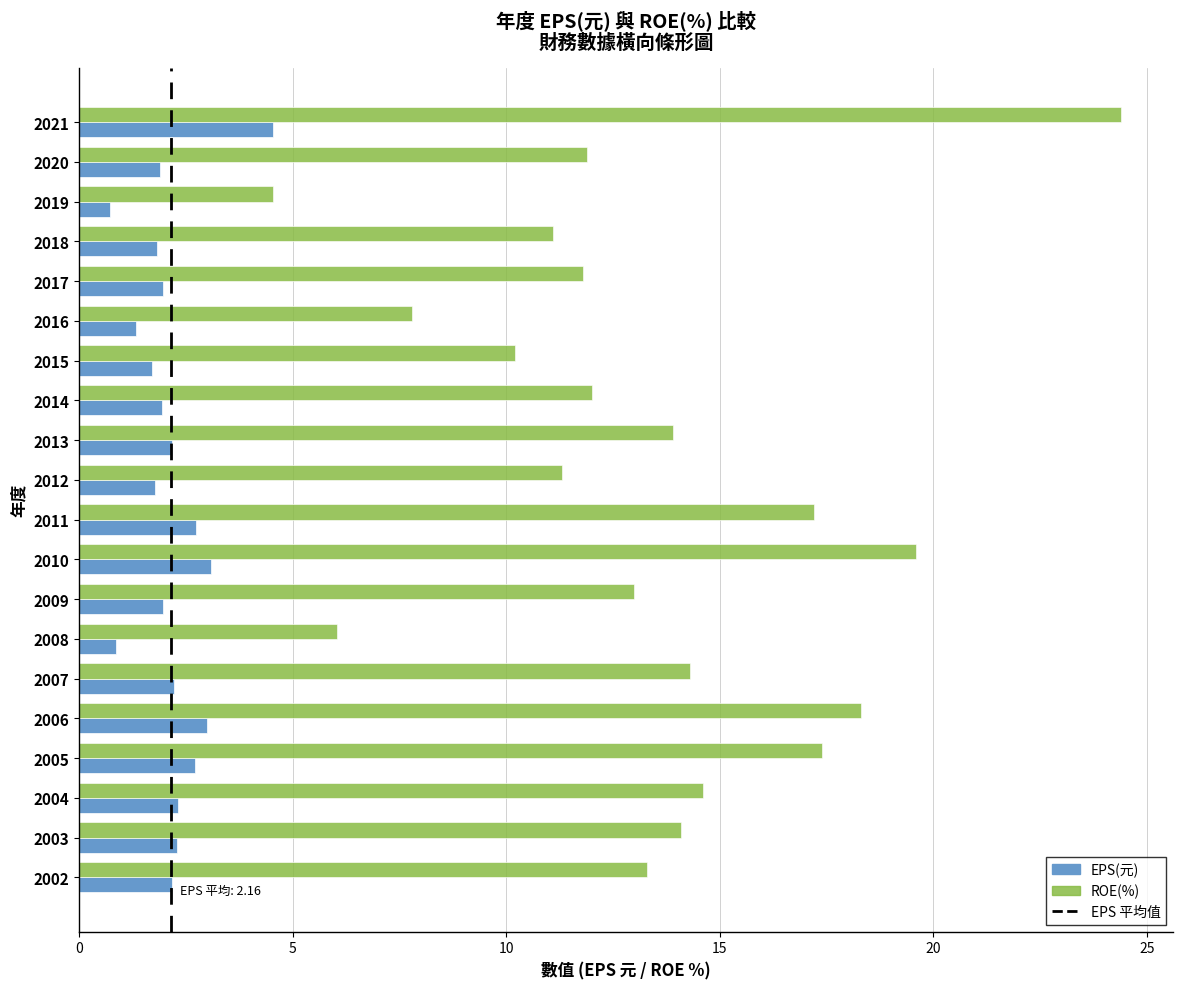

At how many categories does at least one series exceed 2?

20